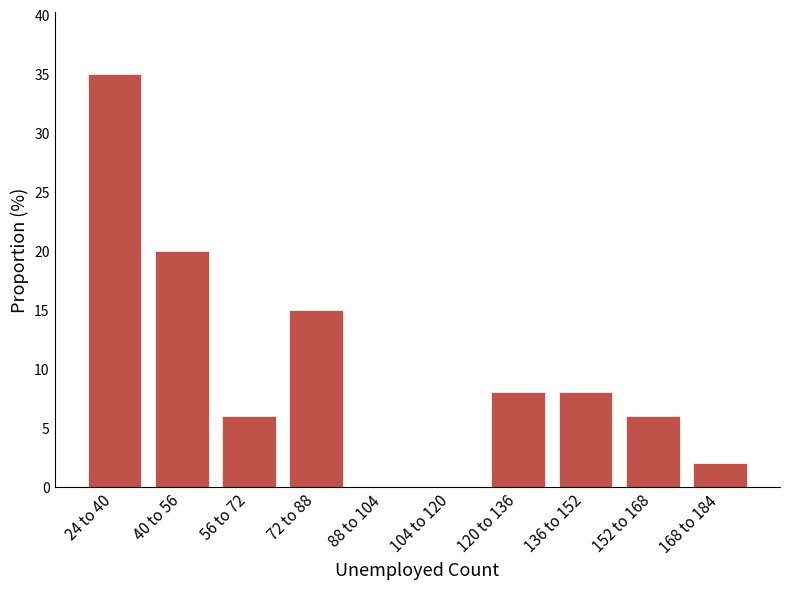

Reading left to right, transcribe all the data shown in this chart.

24 to 40=35	40 to 56=20	56 to 72=6	72 to 88=15	88 to 104=0	104 to 120=0	120 to 136=8	136 to 152=8	152 to 168=6	168 to 184=2